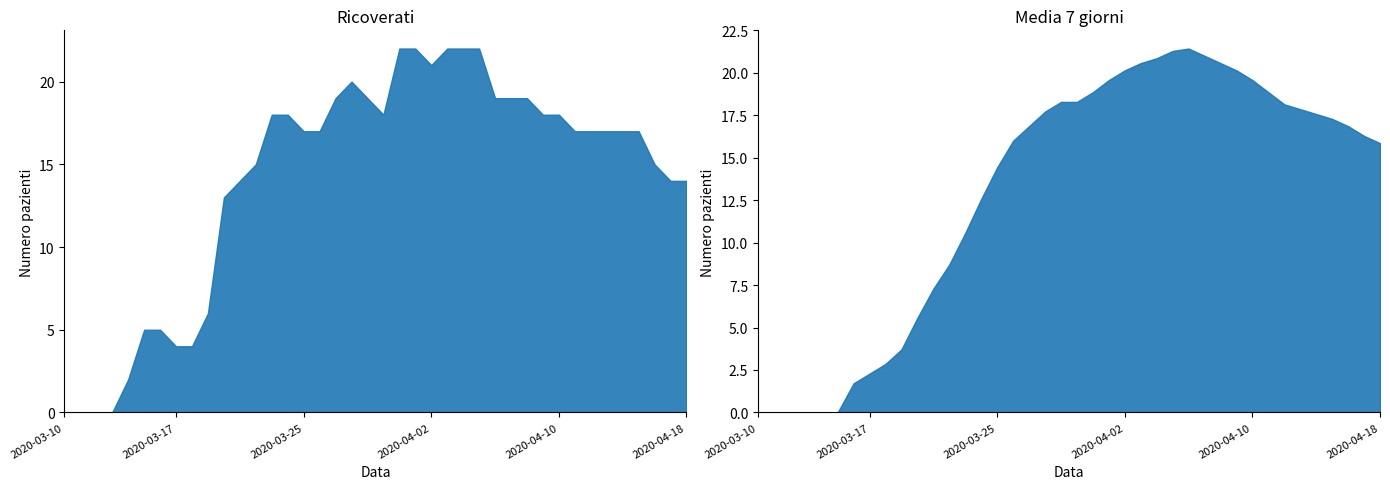

How many data points in Media 7 giorni are above 16?

22